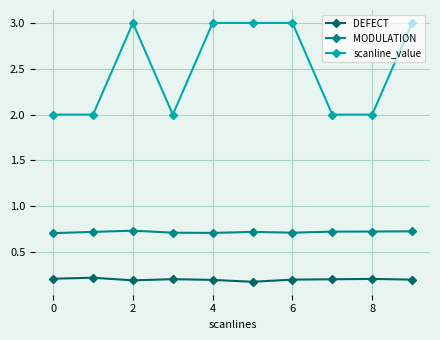

What is the value of the scanline_value point at the 10th from the left?

3.0